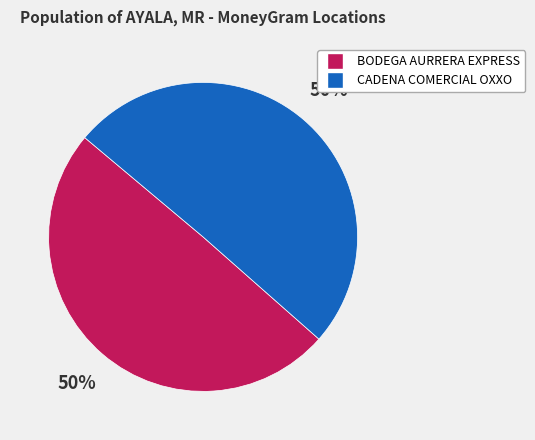

To the nearest percent, what is the average slice percentage?

50%